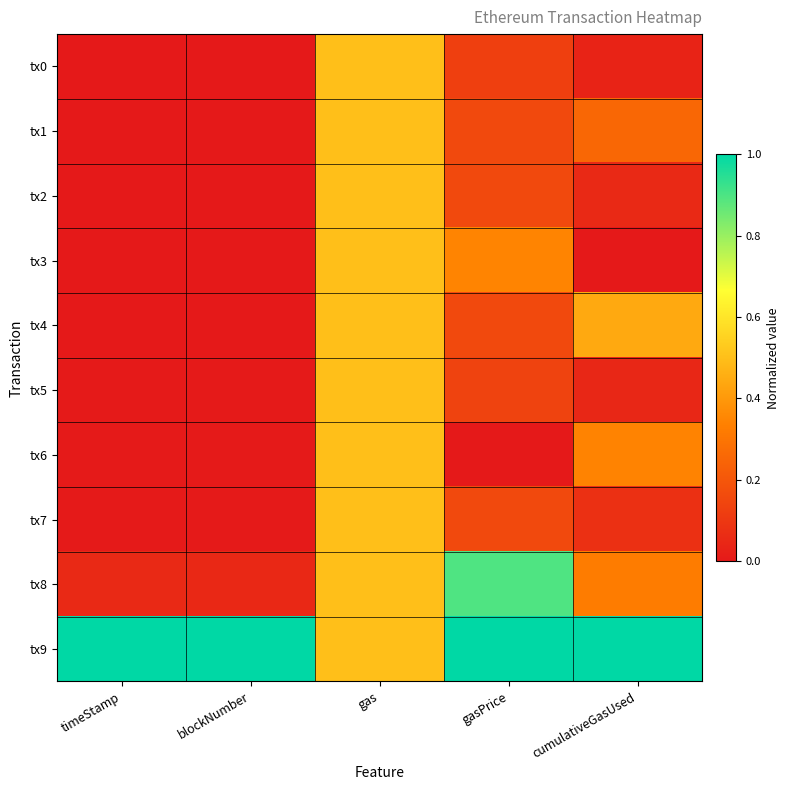

What is the spread (max minus min) of values at blockNumber?

1.0